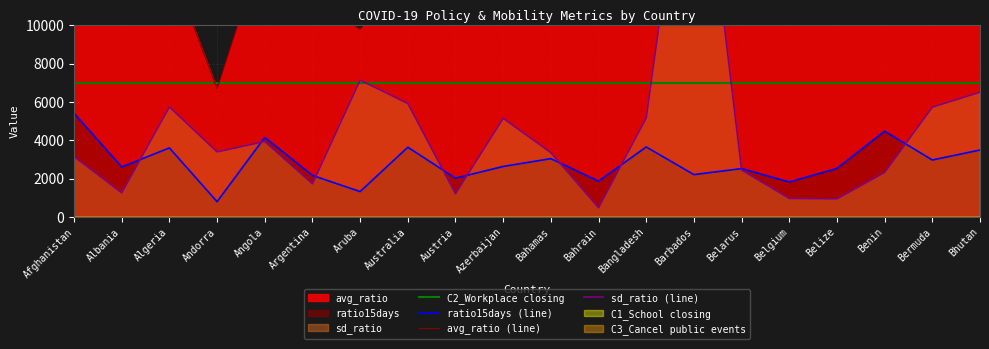

What position from the left is Bahamas?

11